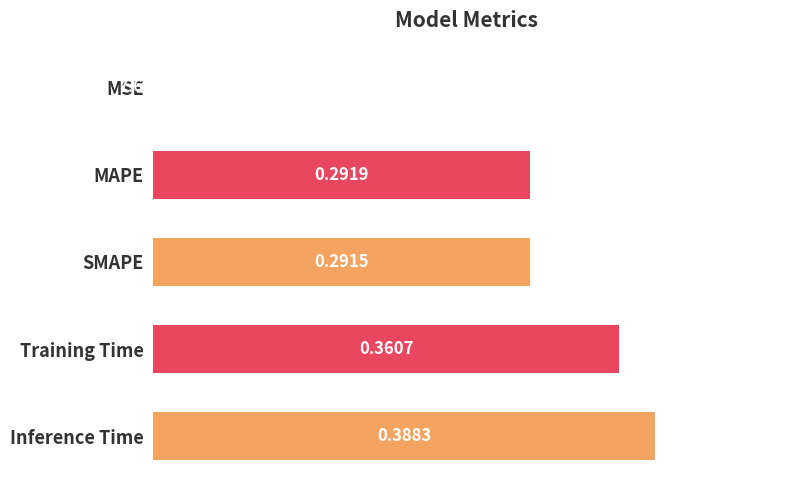

What is the sum of all values?

1.3